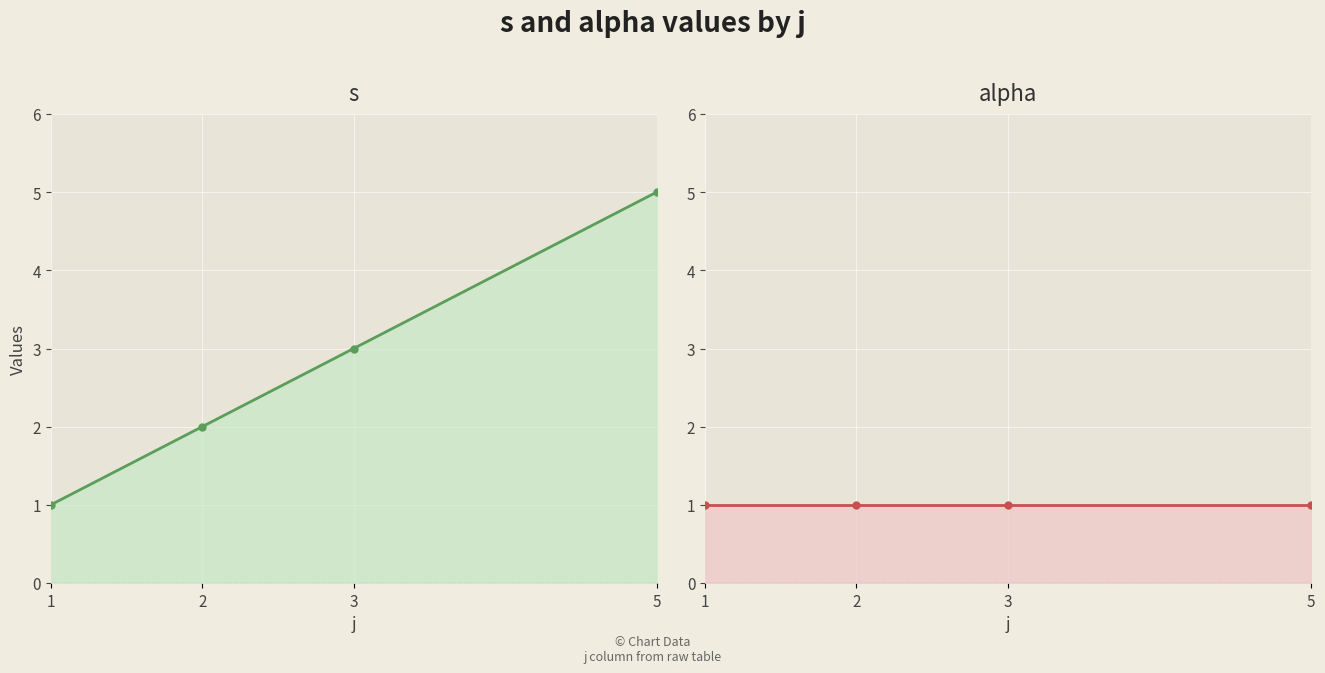

What is the value of the alpha line point at the 3rd from the left?

1